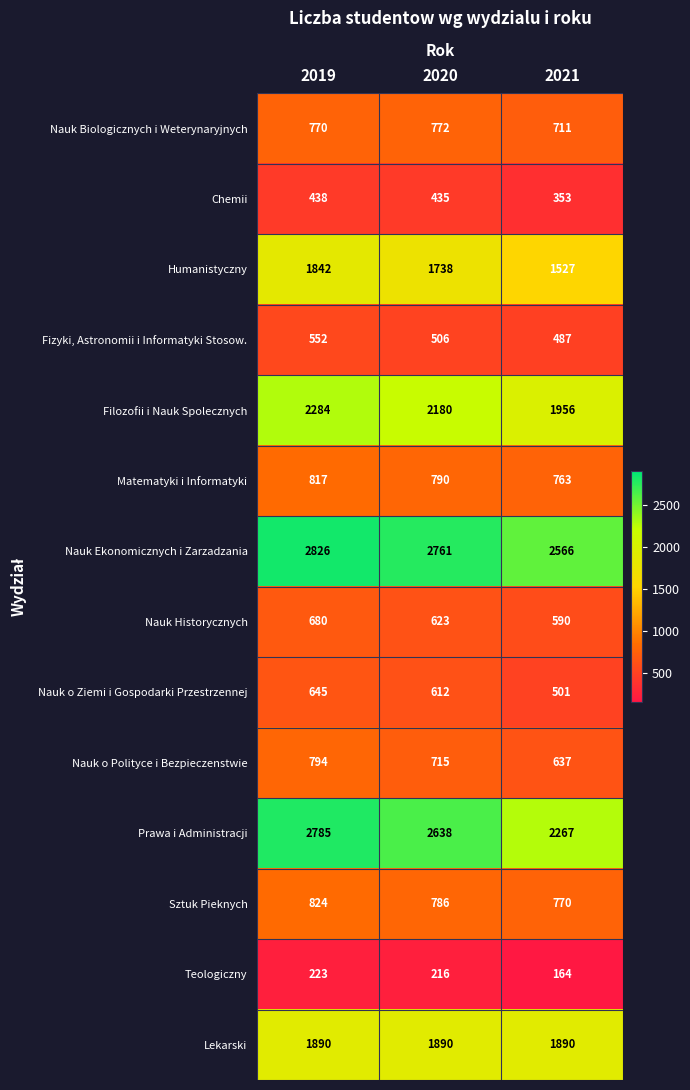

True or false: Humanistyczny has a value of 1738 at 2020.

True